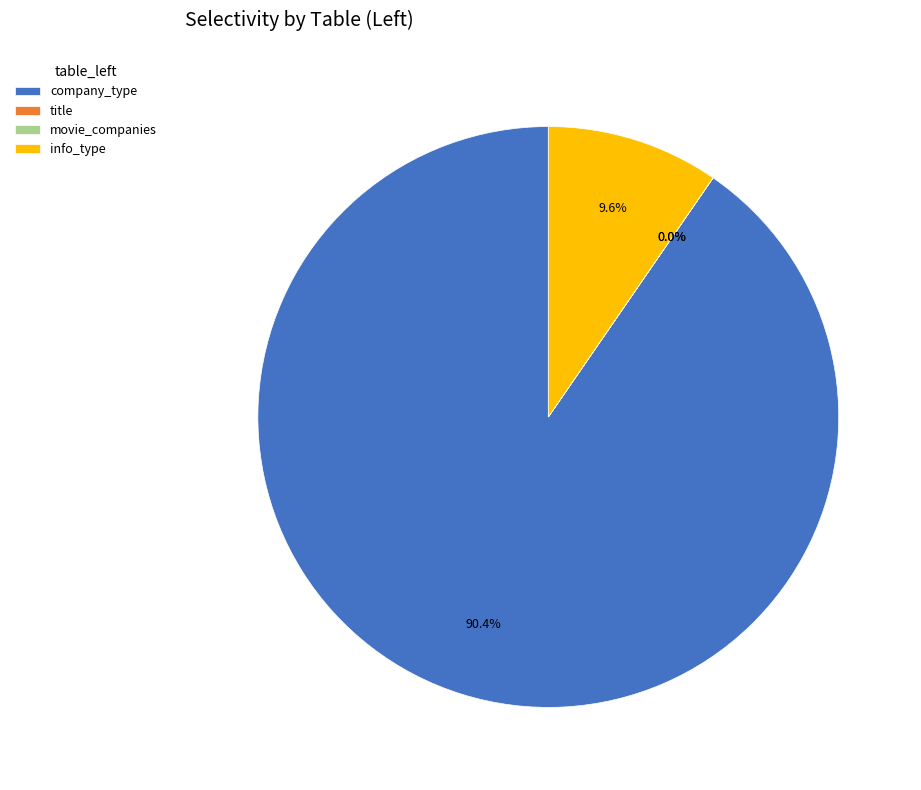

What is the majority slice?

company_type